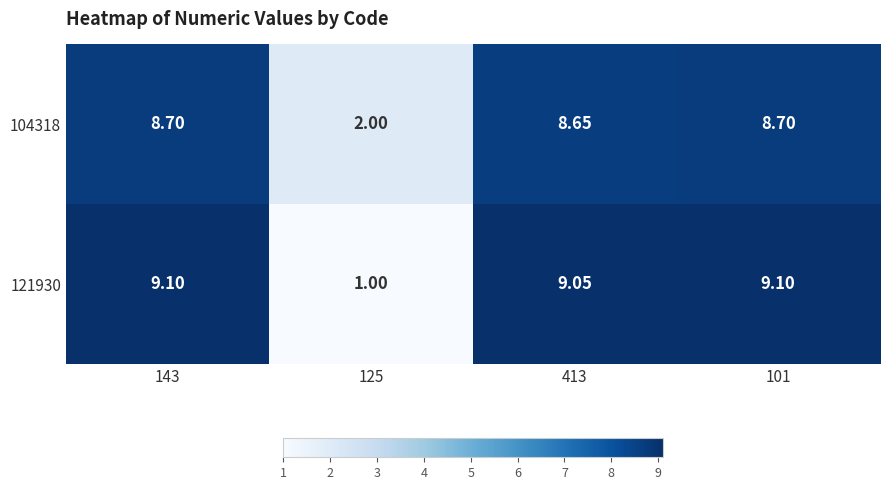

Is the value of 121930 at 413 greater than the value of 104318 at 143?

Yes